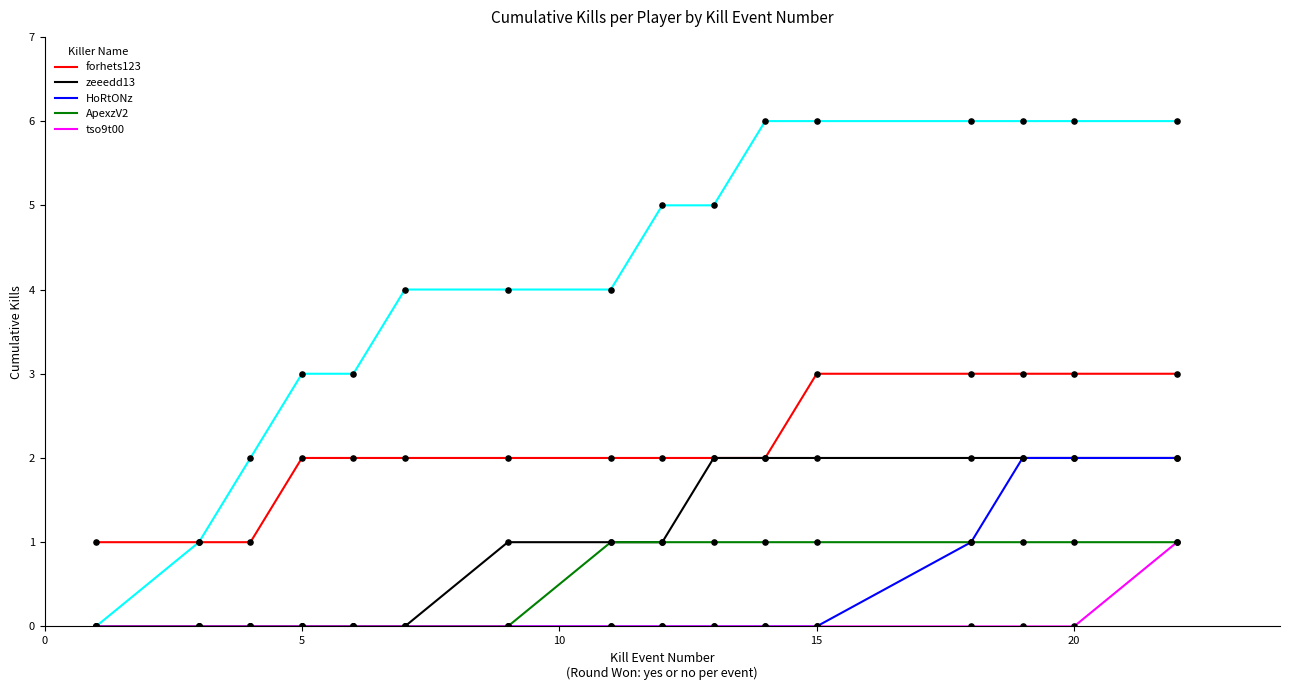

True or false: ApexzV2 and forhets123 cross at least once.

False